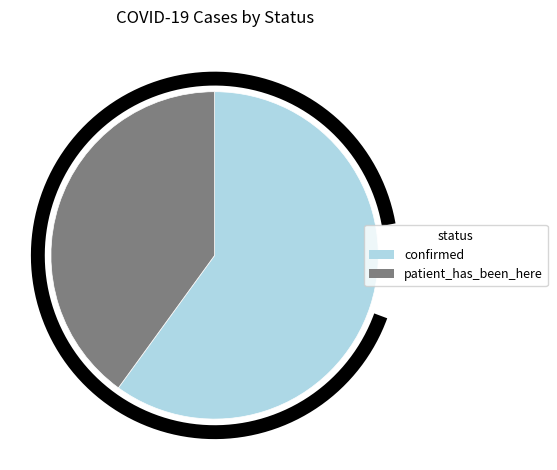

True or false: patient_has_been_here accounts for 40% of the total.

True